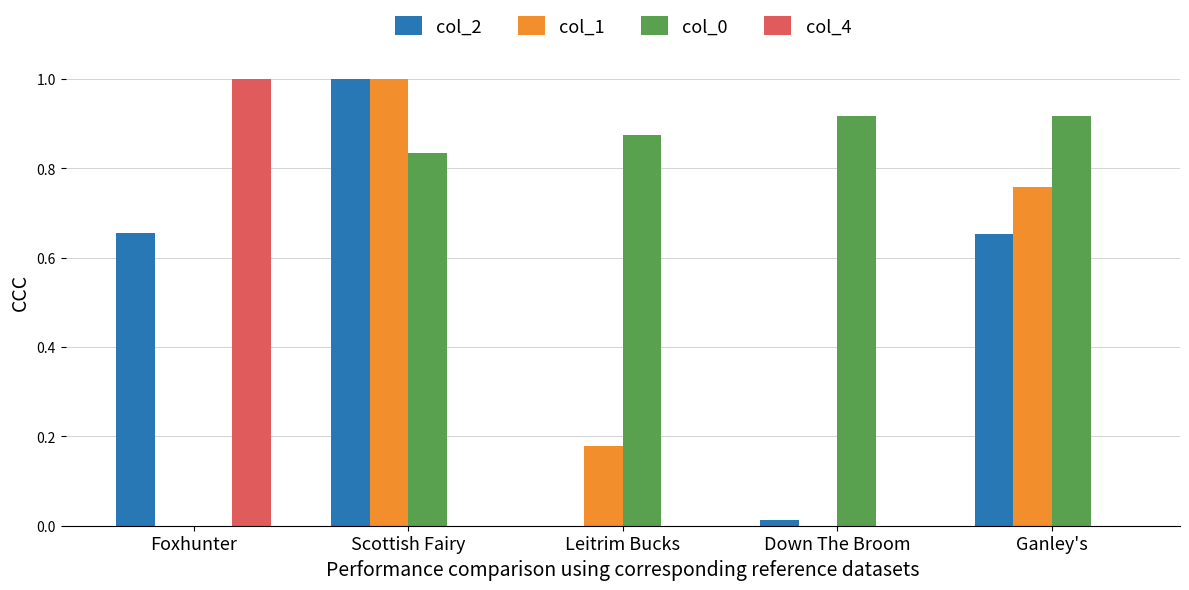

Does the chart contain stacked bars?

No